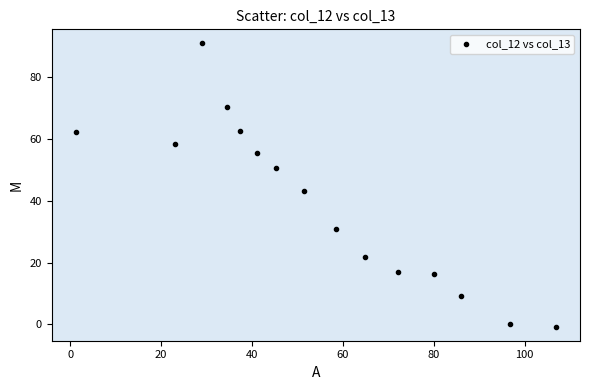

What Y value in the scatter plot is closest to 45?

43.1